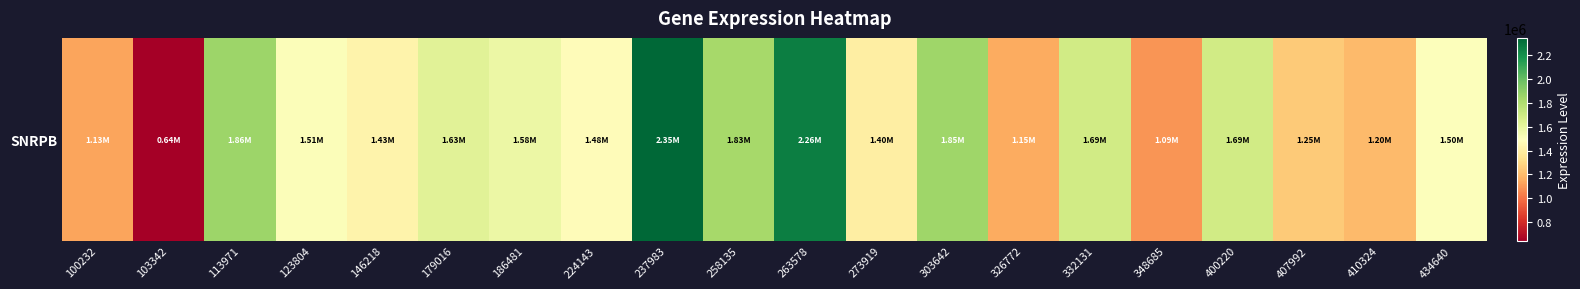

Where does the data first go above 1509001?

113971